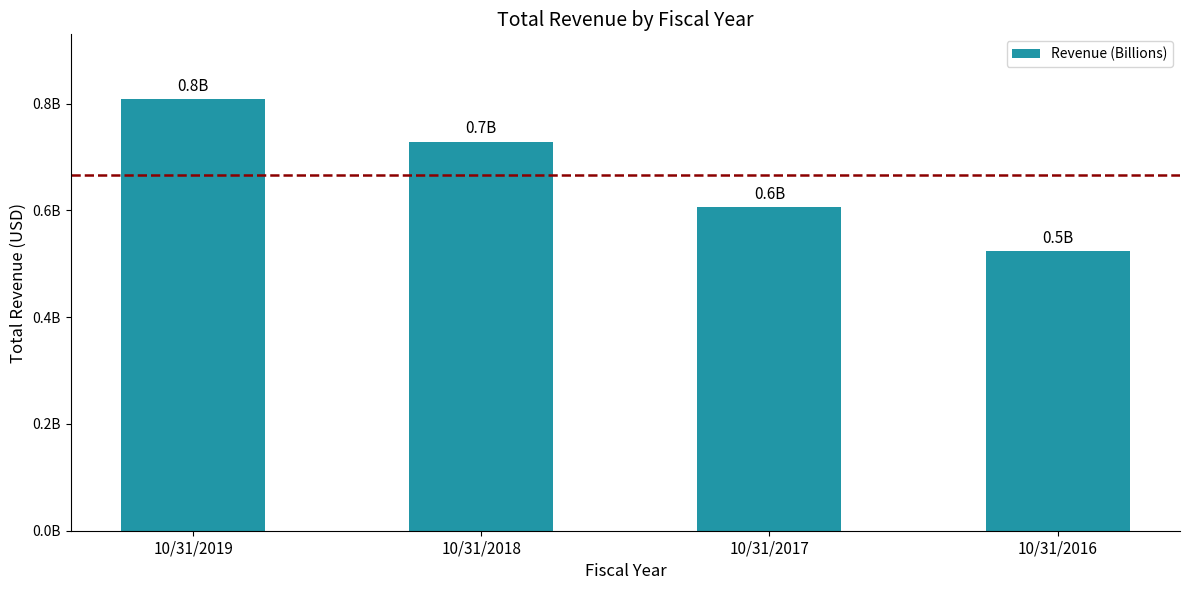

What is the maximum value shown in the chart?

808510000